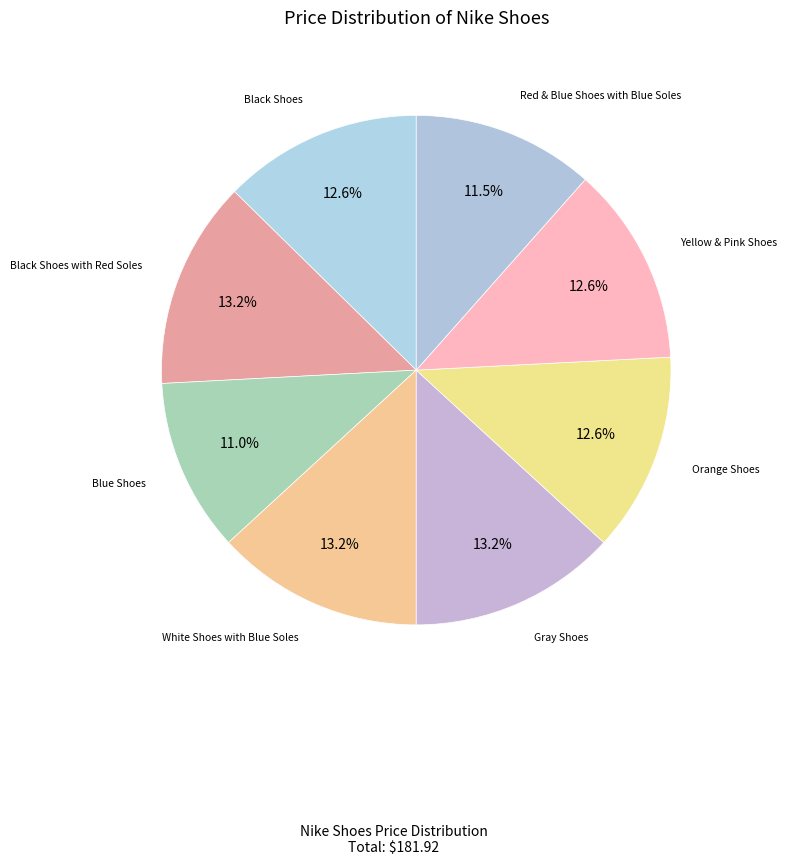

How many segments does this pie chart have?

8